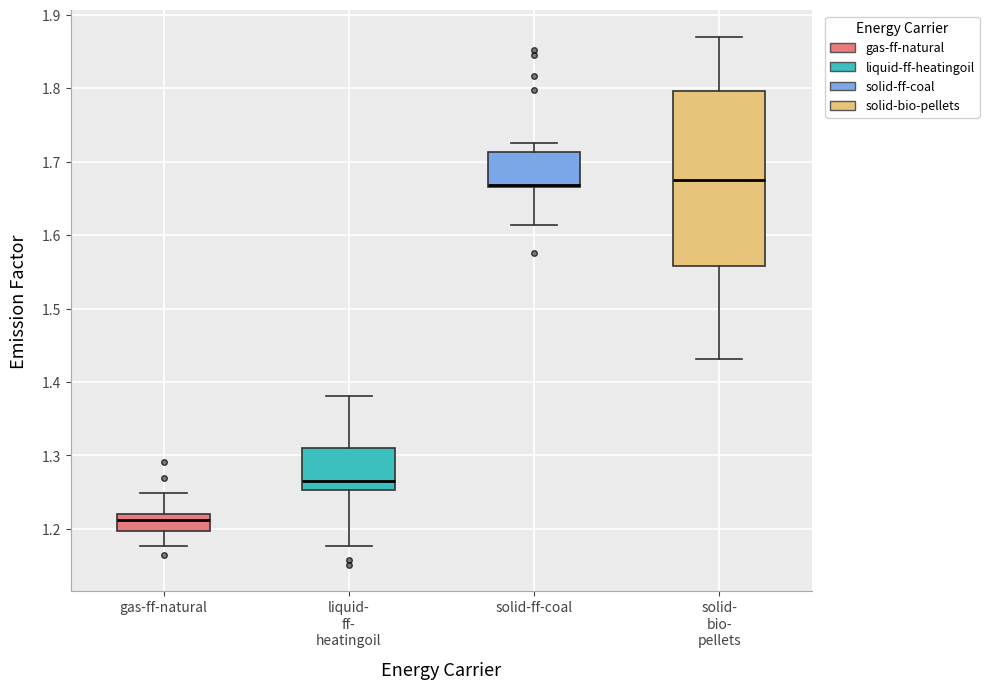

Which box is the tallest, from its lower edge to its upper edge?

solid- bio- pellets